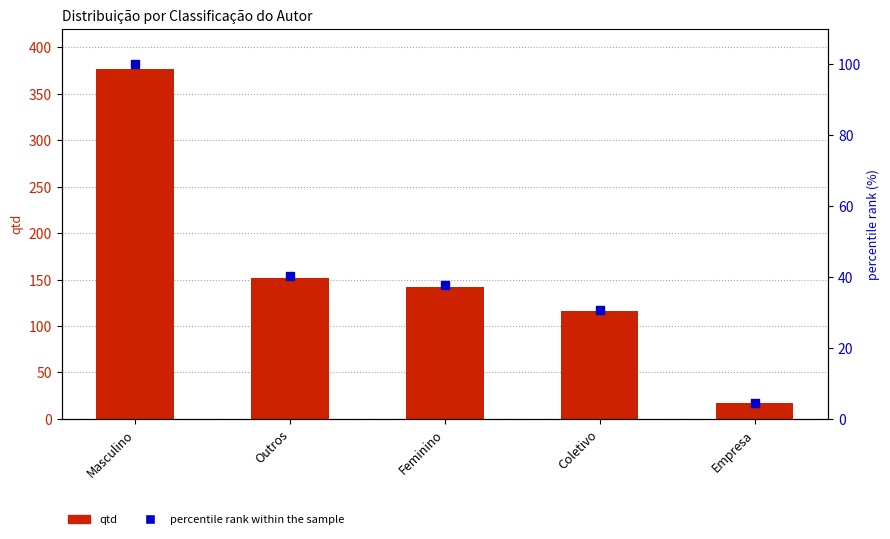

Which series has the largest Y range (max minus min)?

qtd